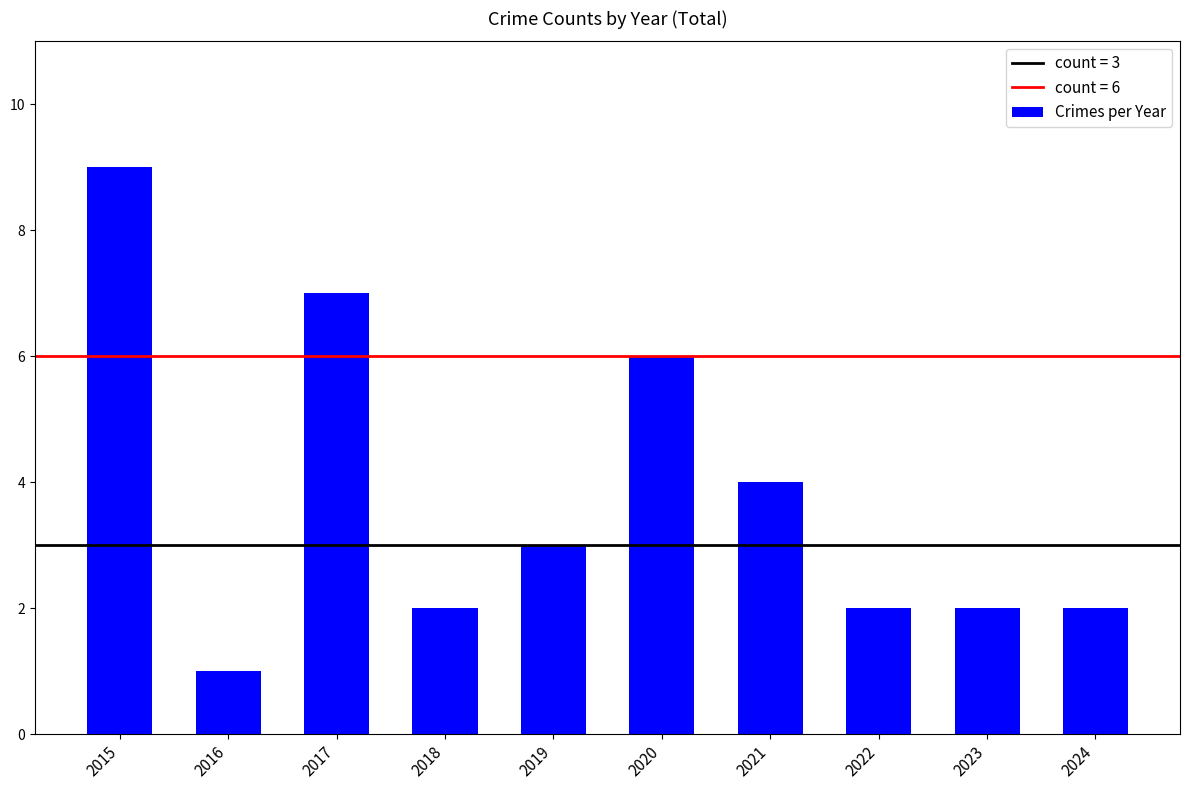

How many data points are less than 3?

5